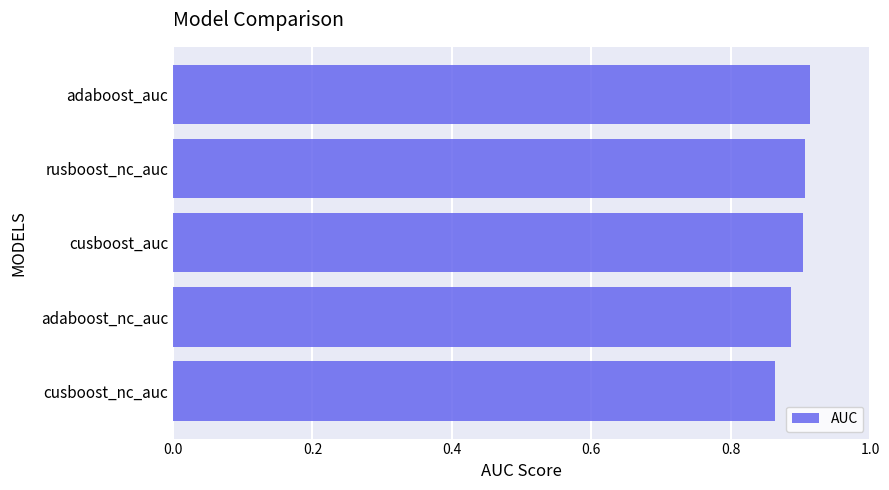

The chart shows a value of 0.9 at adaboost_nc_auc. True or false?

True